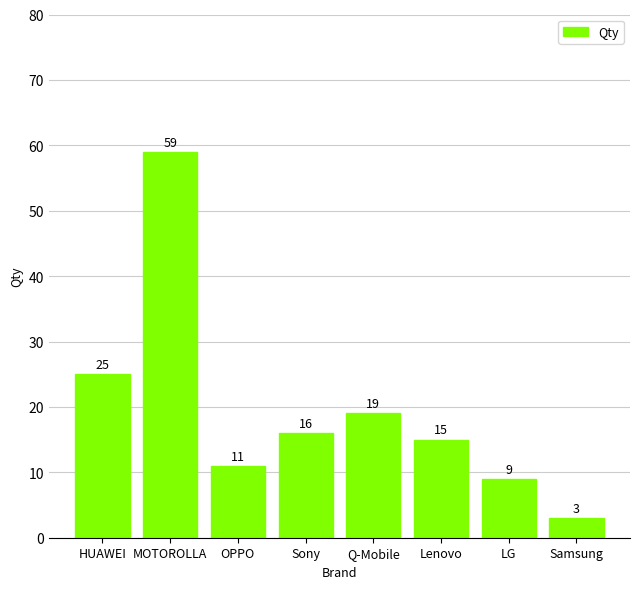

Reading left to right, transcribe all the data shown in this chart.

HUAWEI=25	MOTOROLLA=59	OPPO=11	Sony=16	Q-Mobile=19	Lenovo=15	LG=9	Samsung=3